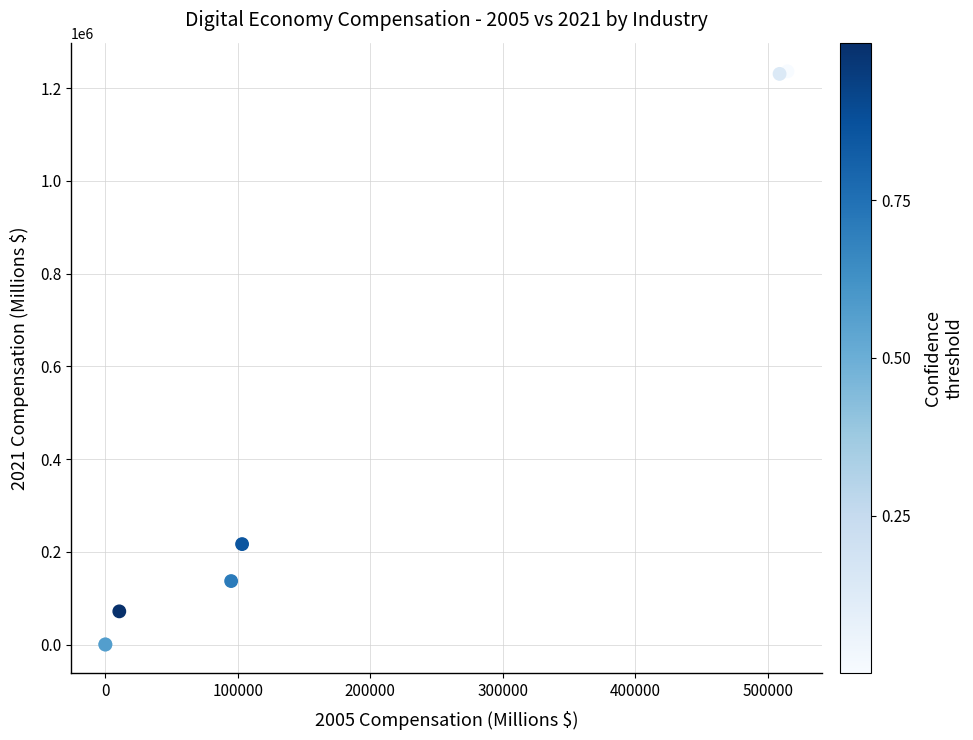

What Y value in the scatter plot is closest to 618129?

216617.7